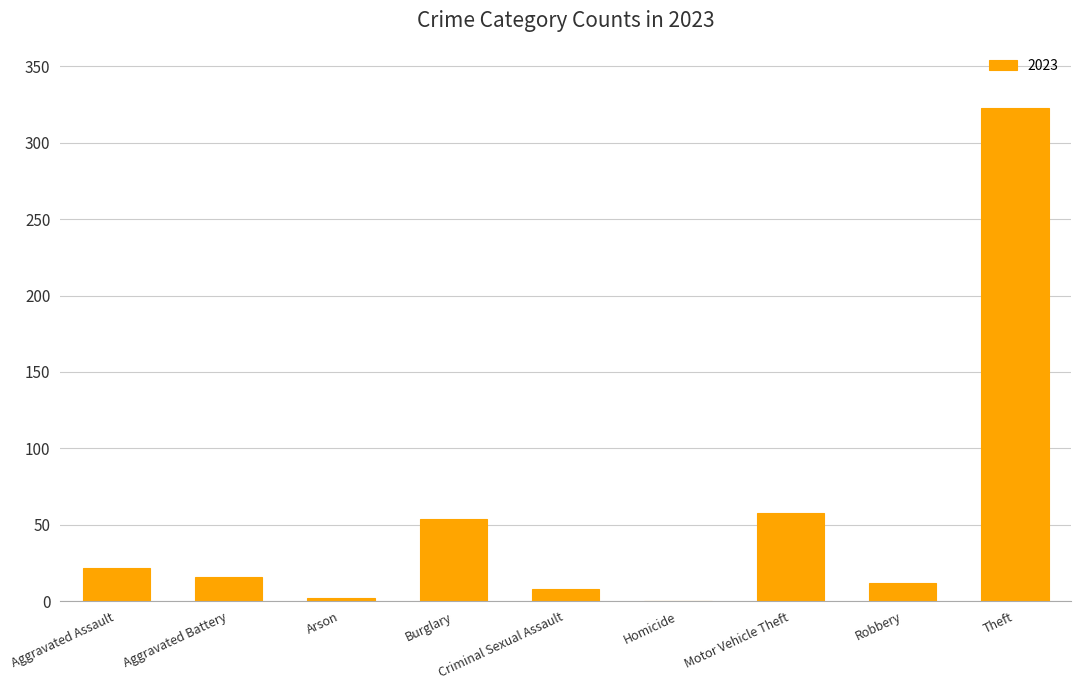

What is the ratio of the value at Aggravated Battery to the value at Burglary?

0.3